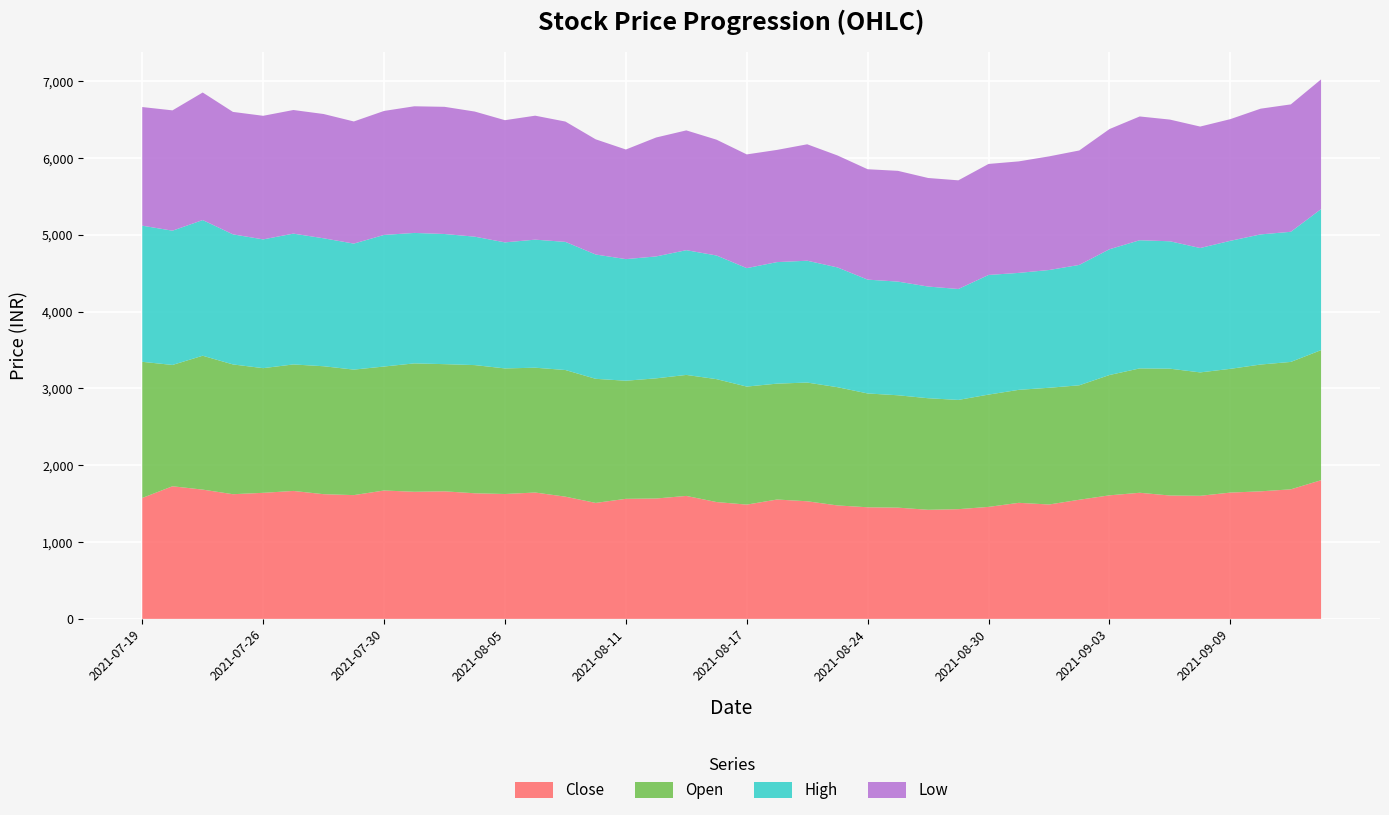

Reading left to right, what are all the values shown in this chart?

Close: 1574.7	1726.9	1683.2	1623.4	1641.3	1666.0	1623.7	1611.6	1671.6	1654.9	1660.8	1635.6	1626.1	1645.4	1591.4	1510.1	1563.2	1567.4	1601.1	1521.2	1488.1	1554.1	1531.4	1477.2	1453.1	1448.4	1420.4	1428.5	1458.3	1511.1	1489.5	1551.3	1608.8	1642.2	1606.3	1602.5	1644.6	1660.9	1686.9	1805.5
Open: 1772.6	1579.4	1743.1	1689.7	1623.4	1647.0	1665.9	1634.1	1614.3	1671.8	1655.9	1668.9	1635.1	1625.1	1649.0	1615.7	1537.7	1564.6	1575.5	1600.3	1536.7	1508.9	1545.7	1539.7	1482.0	1463.2	1452.7	1422.5	1462.2	1471.2	1519.7	1490.0	1566.5	1619.2	1651.6	1606.8	1611.1	1651.0	1658.9	1693.7
High: 1772.6	1748.3	1766.5	1693.7	1676.5	1703.5	1666.0	1640.6	1713.5	1698.6	1694.7	1672.3	1641.2	1667.4	1668.3	1618.6	1583.5	1587.4	1624.1	1610.0	1542.3	1582.4	1586.4	1559.4	1482.0	1480.0	1454.1	1444.3	1557.6	1522.8	1533.2	1567.5	1637.6	1668.8	1658.8	1619.6	1667.0	1694.4	1694.4	1836.3
Low: 1544.7	1566.5	1660.9	1594.3	1609.2	1609.3	1618.2	1590.4	1614.3	1649.0	1655.9	1629.1	1591.0	1614.1	1566.7	1500.0	1427.1	1548.4	1559.8	1508.0	1480.7	1460.8	1515.9	1458.1	1437.4	1442.2	1413.5	1414.8	1445.5	1451.9	1479.6	1490.0	1564.9	1611.7	1584.5	1581.5	1584.4	1637.0	1658.9	1688.9